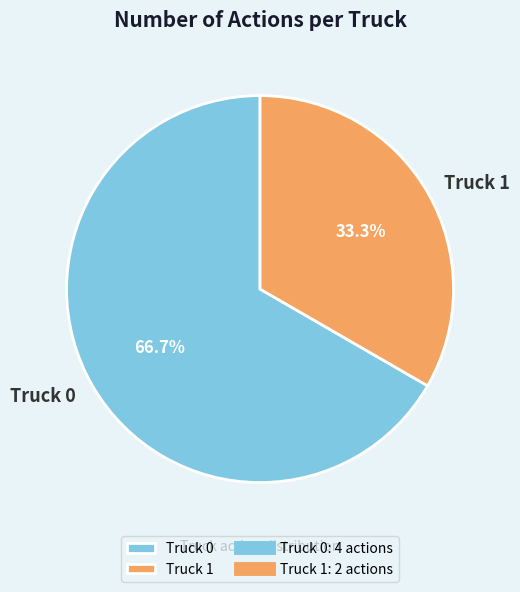

Is it true that Truck 1 is 33% of the pie?

True